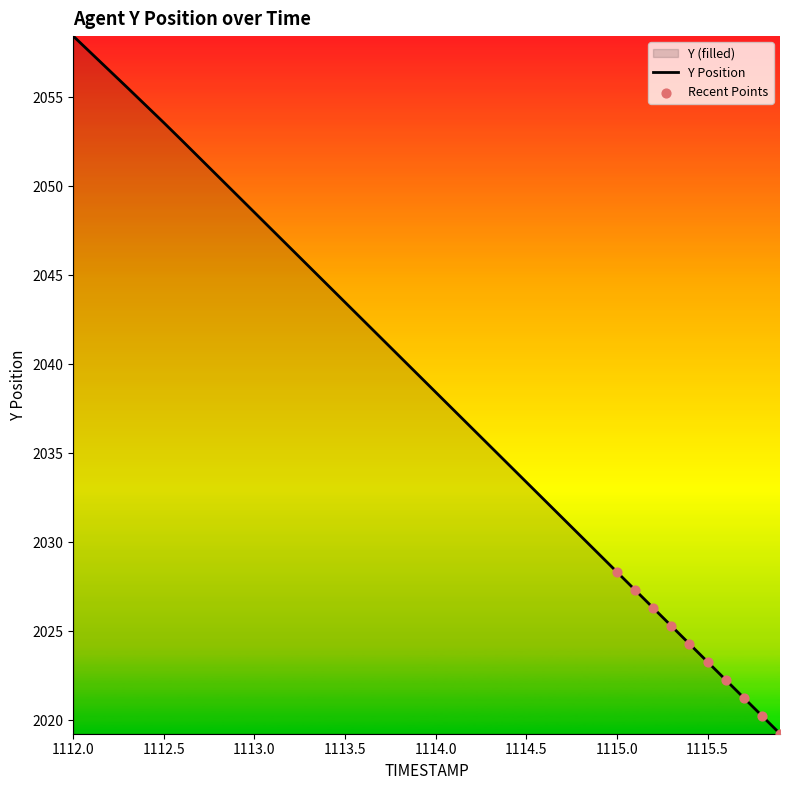

Approximately how many times larger is the value at 1112.7 compared to 1114.1?

1.0